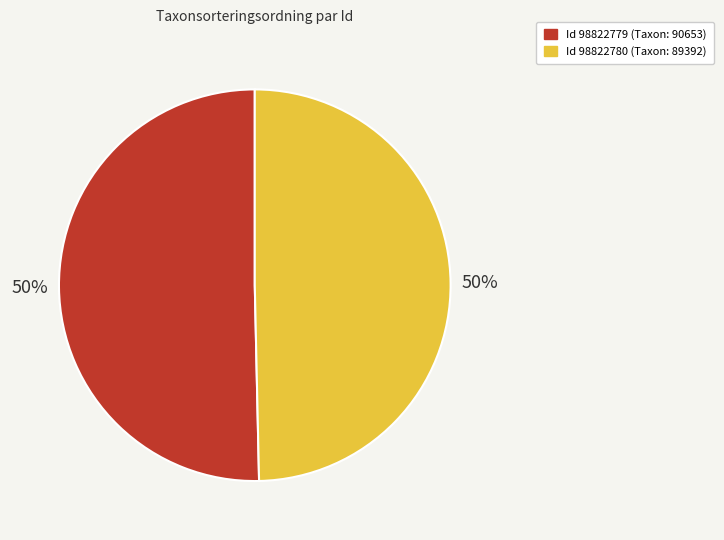

To the nearest percent, what is the average slice percentage?

50%